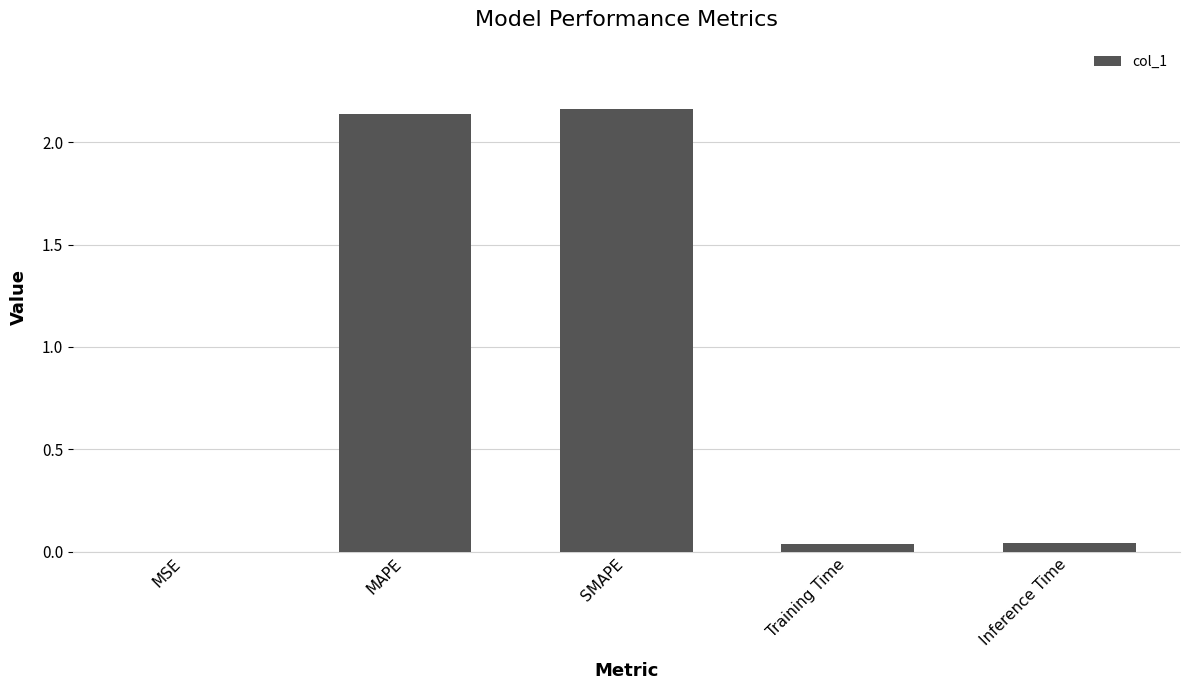

Which has a higher value, Inference Time or MAPE?

MAPE